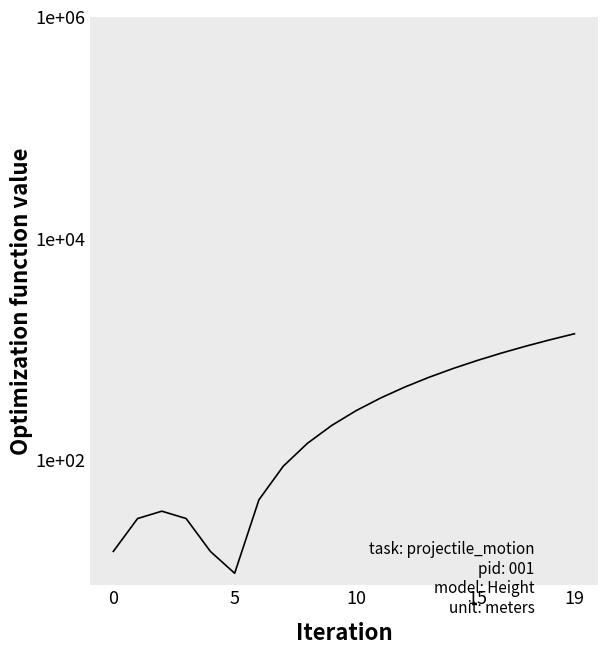

What is the average value?

416.8